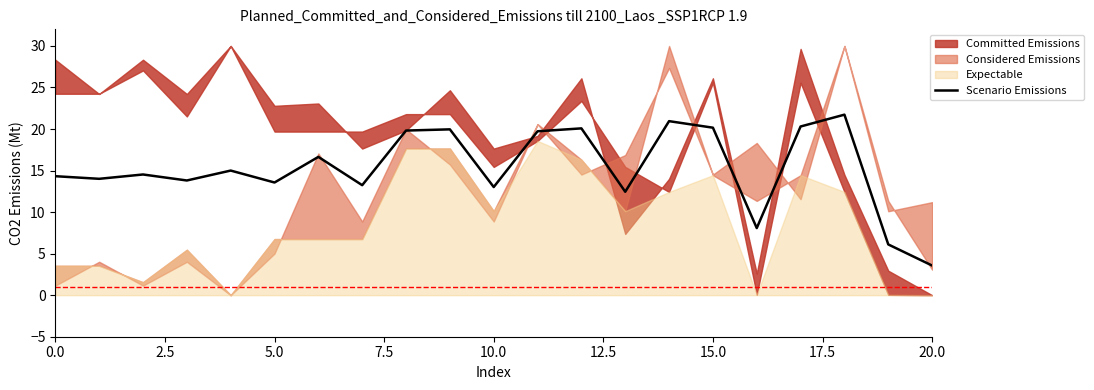

Reading left to right, transcribe all the data shown in this chart.

14.3	14.0	14.5	13.8	15.0	13.6	16.6	13.2	19.8	20.0	13.0	19.7	20.1	12.5	20.9	20.2	8.1	20.3	21.7	6.1	3.6